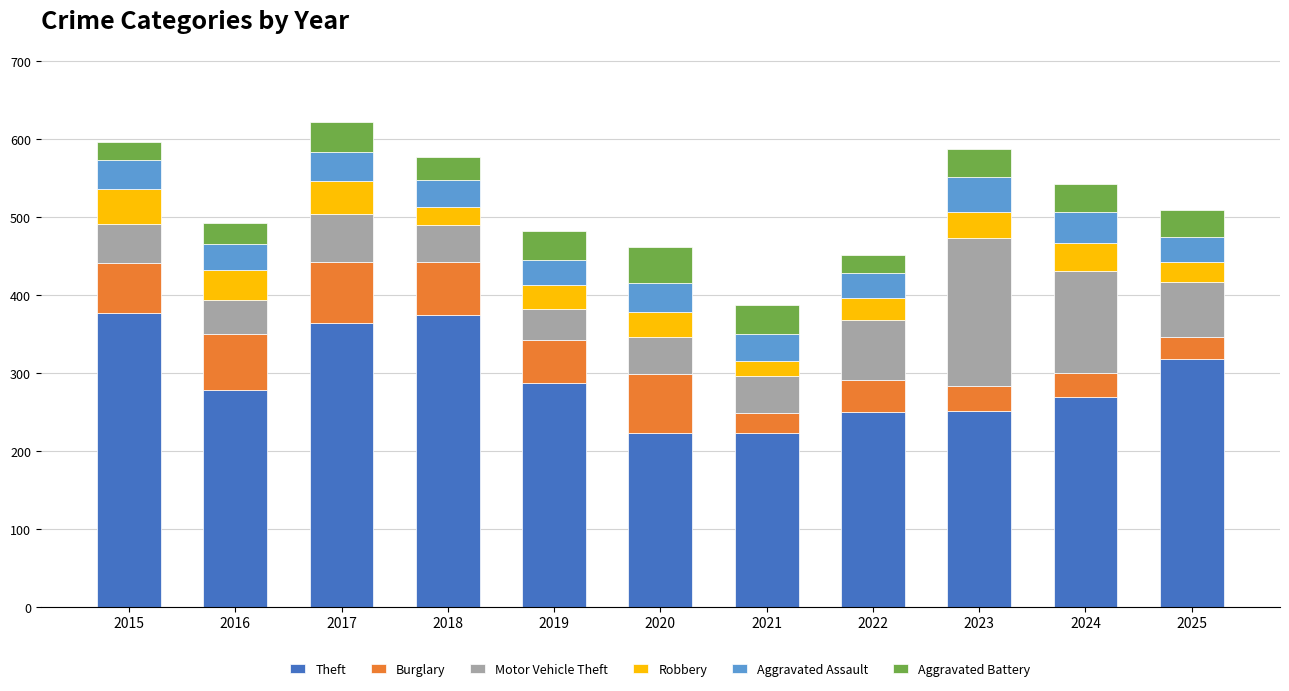

What is the total value across all series at 2024?

542